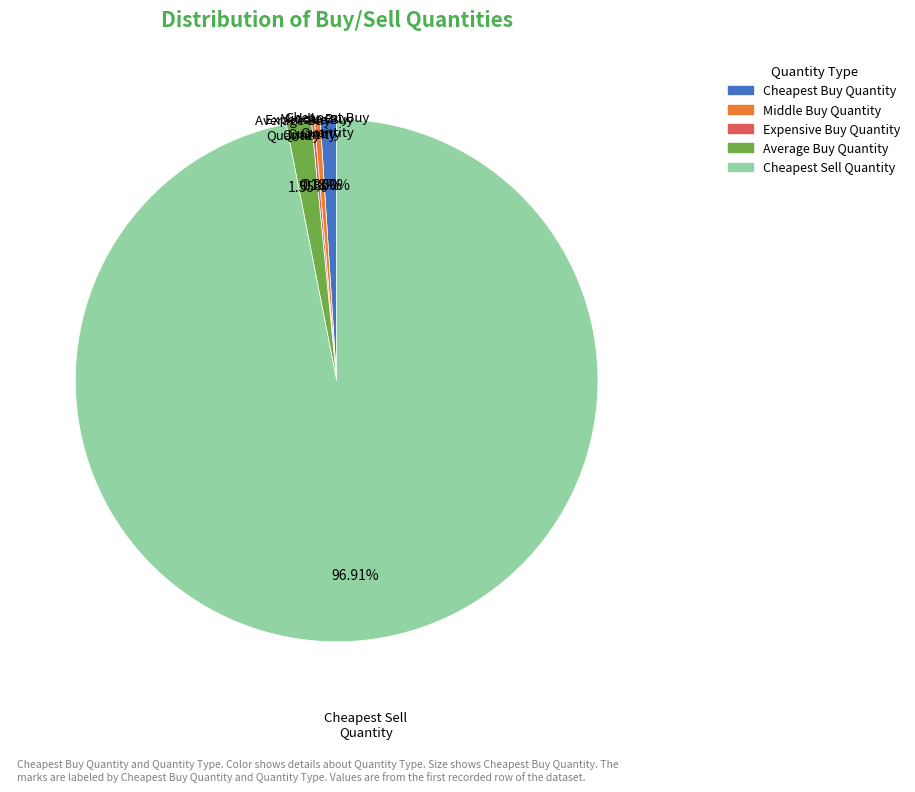

Approximately how many times larger is the value at Middle Buy Quantity compared to Cheapest Buy Quantity?

0.4